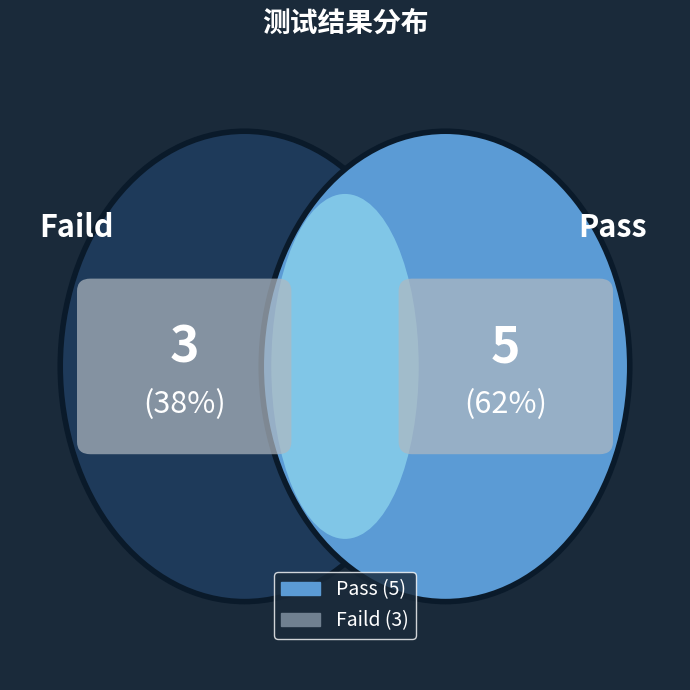

To the nearest percent, what is the average slice percentage?

50%